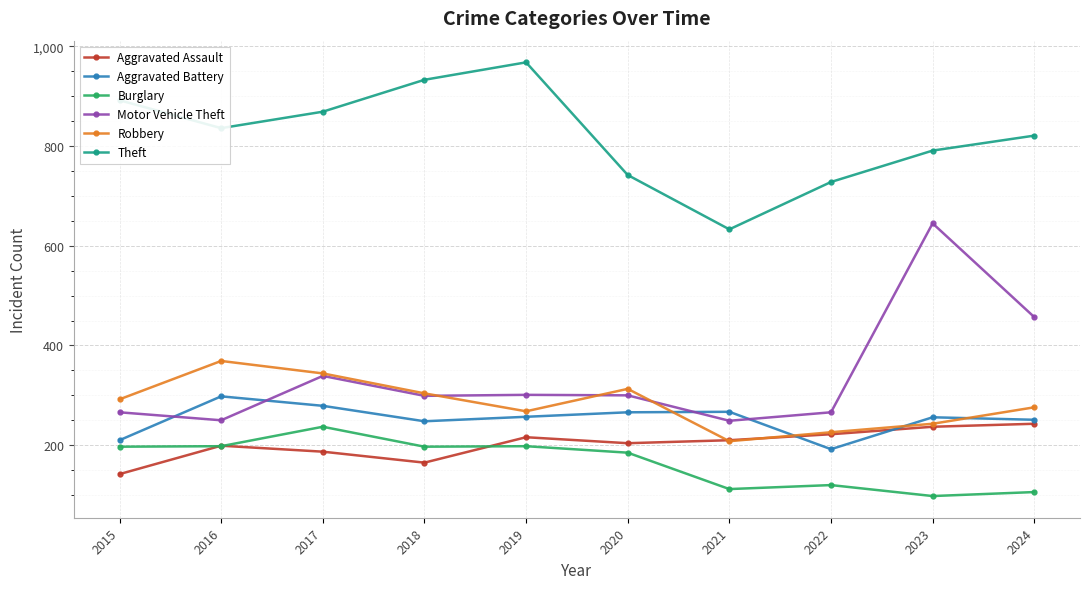

Which category has the highest value in the Burglary series?

2017